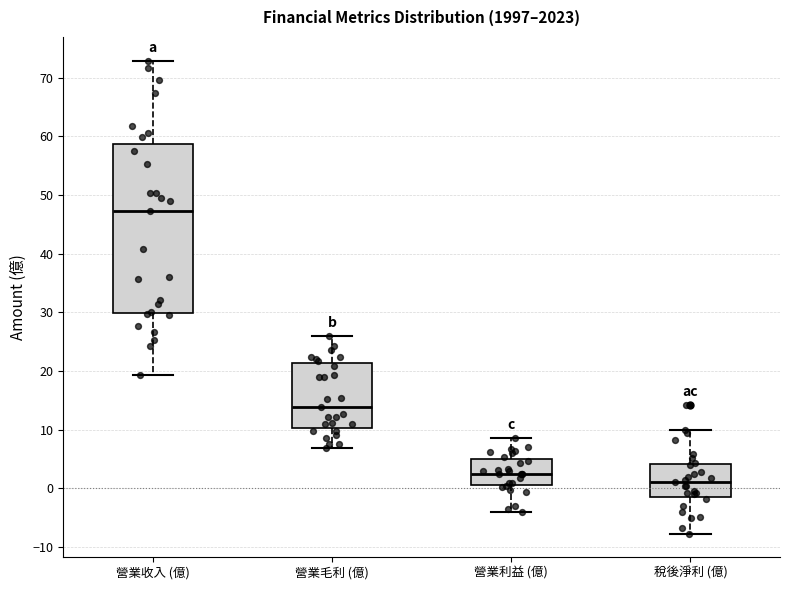

Reading left to right, transcribe this box plot: for each box, give where its median line is, the range the box spans, and where its two whiskers end, as read against the y-axis. The values are not printed on the chart, so give them approximately, as read against the axis.

營業收入 (億): median 47, box 30 to 59, whiskers 19 to 73
營業毛利 (億): median 14, box 10 to 21, whiskers 7 to 26
營業利益 (億): median 2, box 1 to 5, whiskers -4 to 9
稅後淨利 (億): median 1, box -1 to 4, whiskers -8 to 10